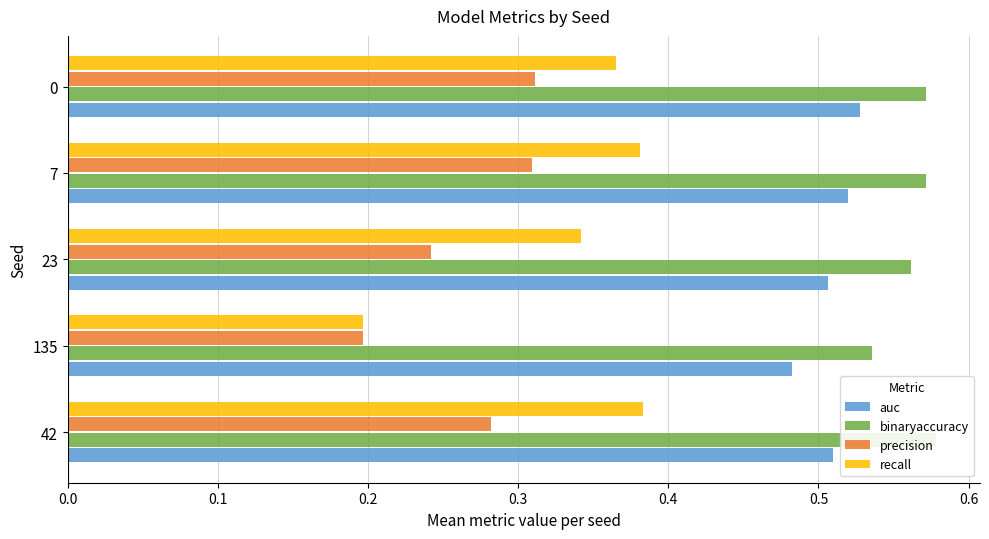

How many bars are there in each group?

4